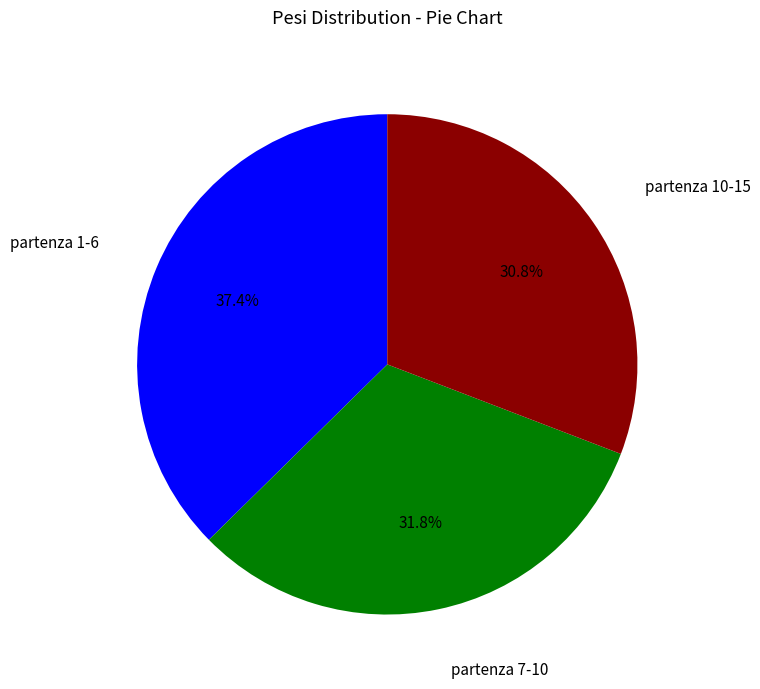

Does any single category account for the majority?

No